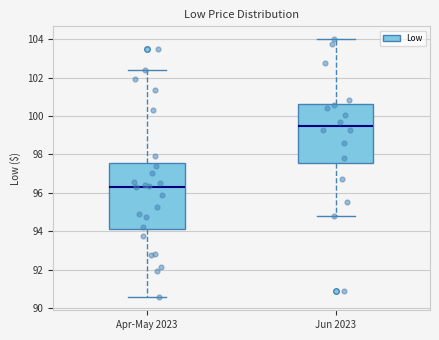

Where is the upper edge of the box for Jun 2023 on the y-axis? The values are not printed on the chart, so give them approximately, as read against the axis.

100.6